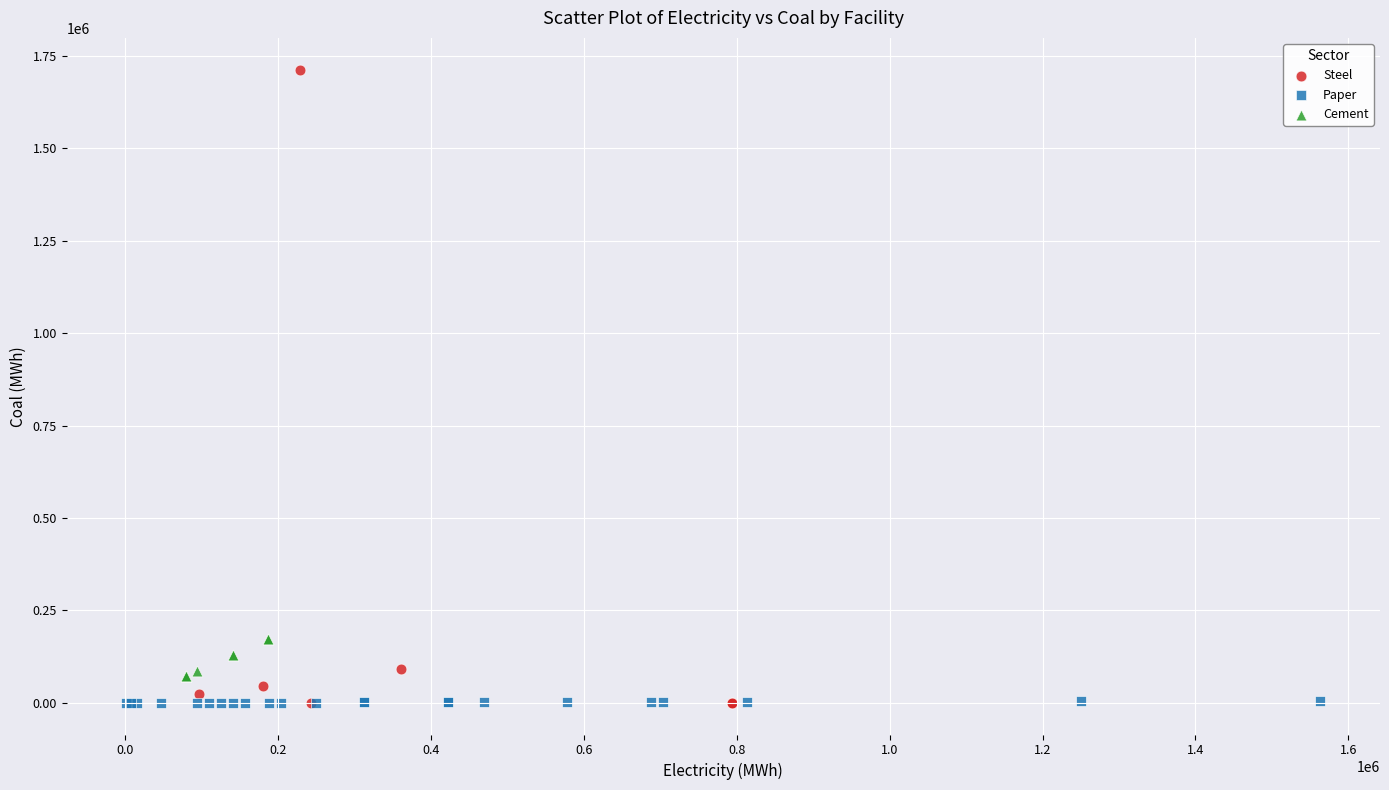

Which series has the widest spread of Y values?

Steel